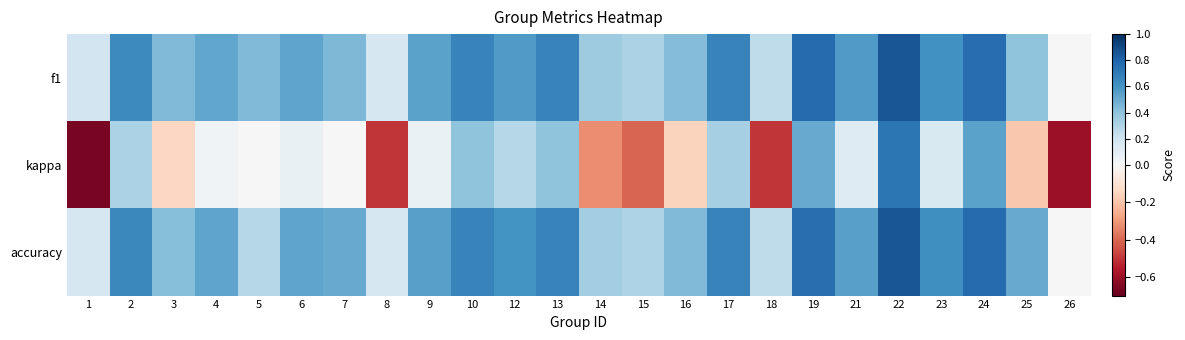

Which series has the largest total across all categories?

f1